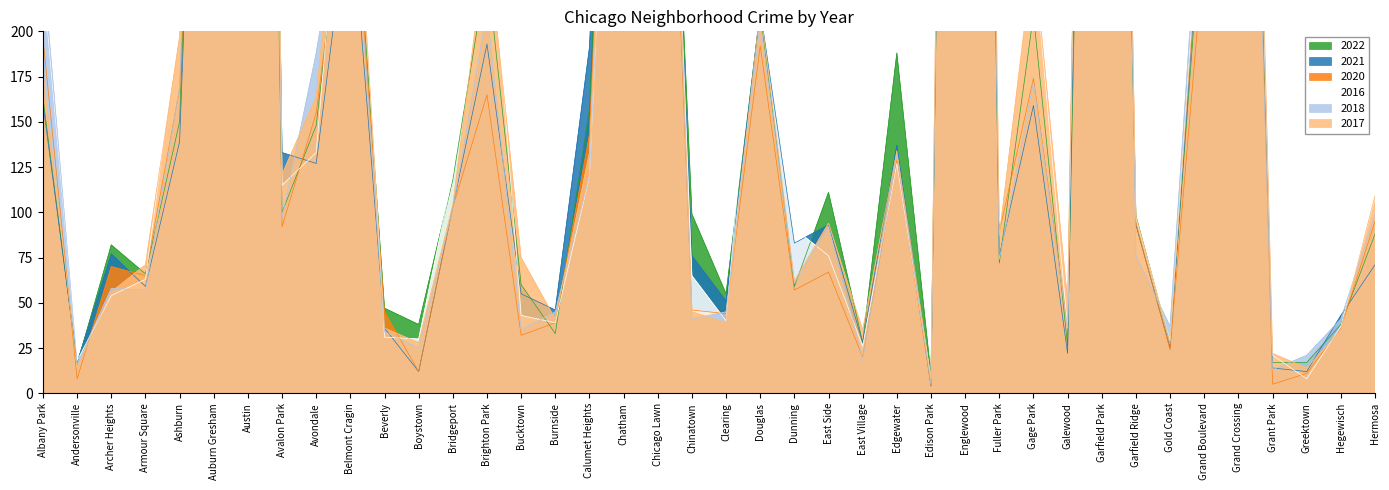

How many categories are shown in the chart?

40